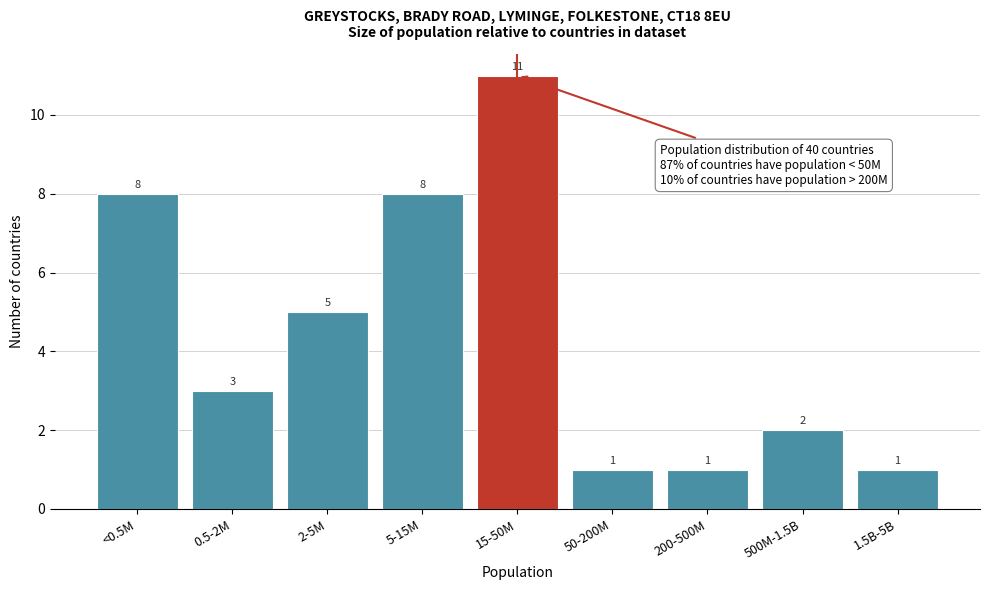

Reading left to right, extract all data points from this chart.

<0.5M=8	0.5-2M=3	2-5M=5	5-15M=8	15-50M=11	50-200M=1	200-500M=1	500M-1.5B=2	1.5B-5B=1